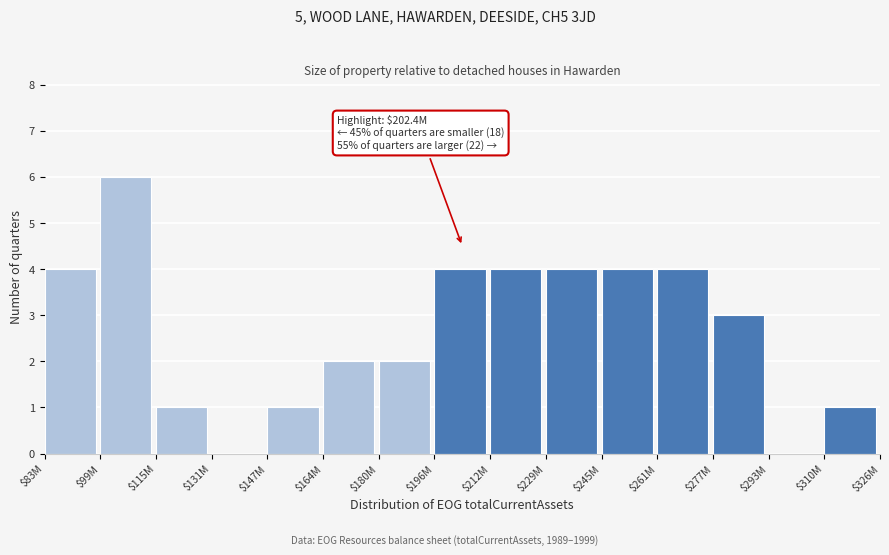

The value at $261M is 6. True or false?

False